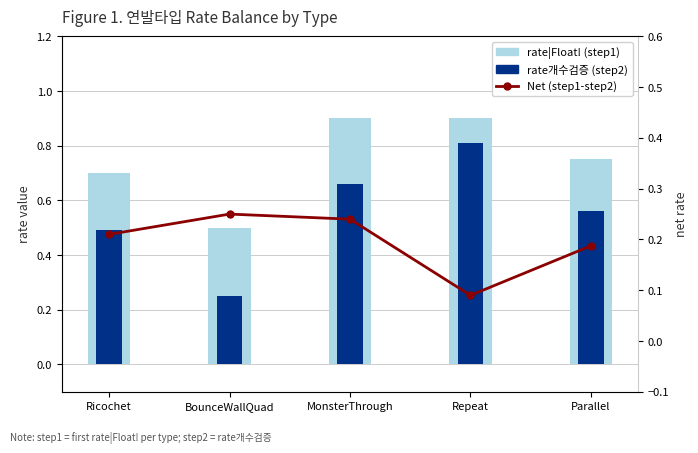

What position from the left is Repeat?

4